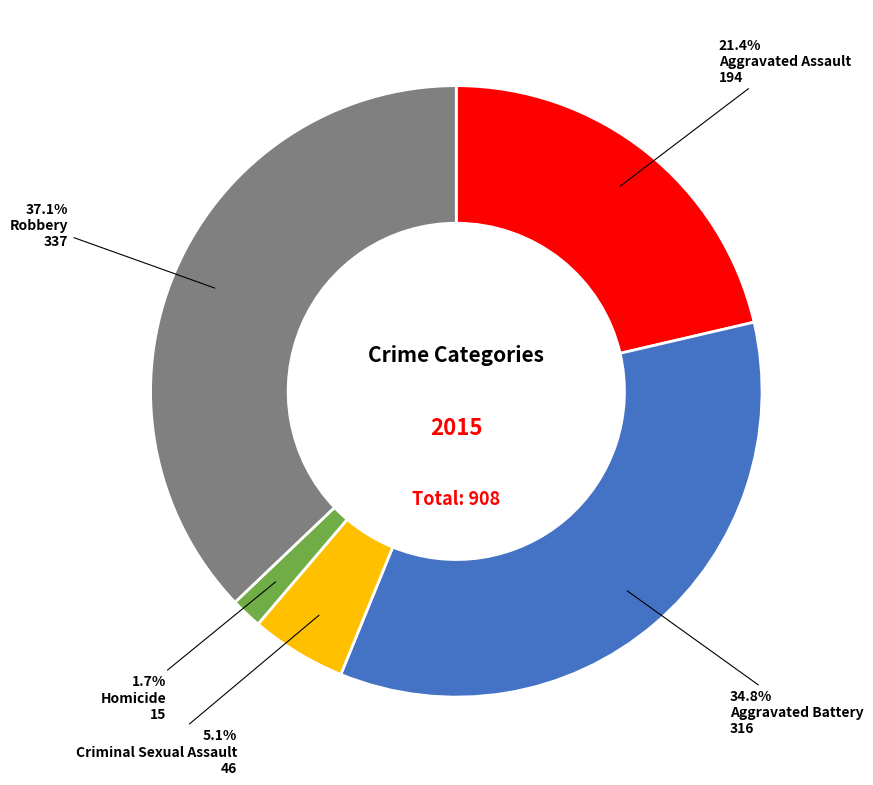

The Robbery slice represents 37% of the pie. True or false?

True